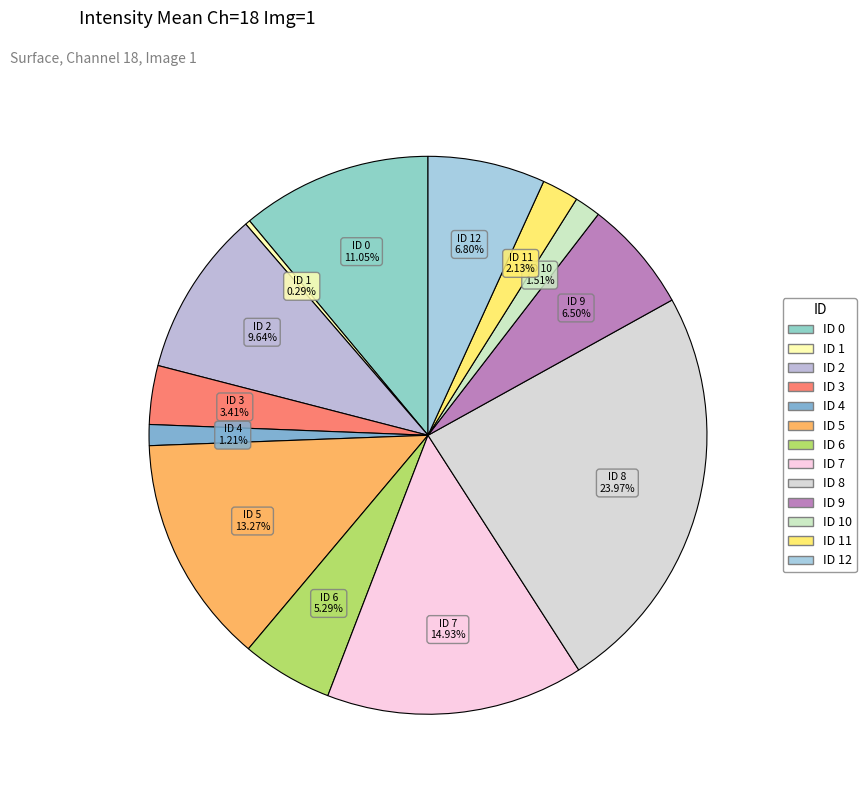

Count the number of slices in the pie.

13